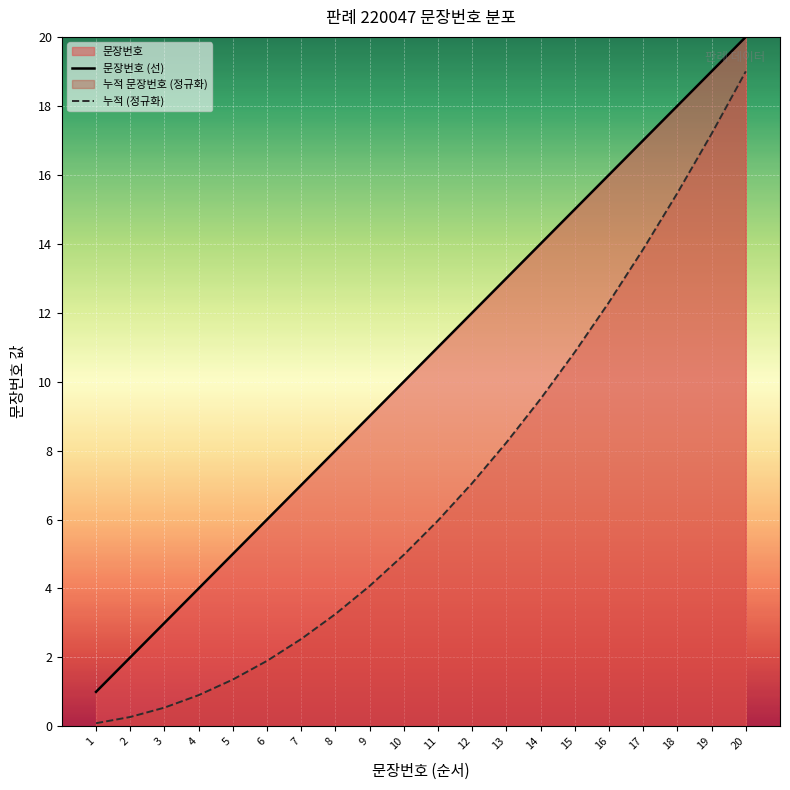

Reading left to right, transcribe all the data shown in this chart.

문장번호 (선): 1.0	2.0	3.0	4.0	5.0	6.0	7.0	8.0	9.0	10.0	11.0	12.0	13.0	14.0	15.0	16.0	17.0	18.0	19.0	20.0
누적 (정규화): 0.1	0.3	0.5	0.9	1.4	1.9	2.5	3.3	4.1	5.0	6.0	7.1	8.2	9.5	10.9	12.3	13.8	15.5	17.2	19.0